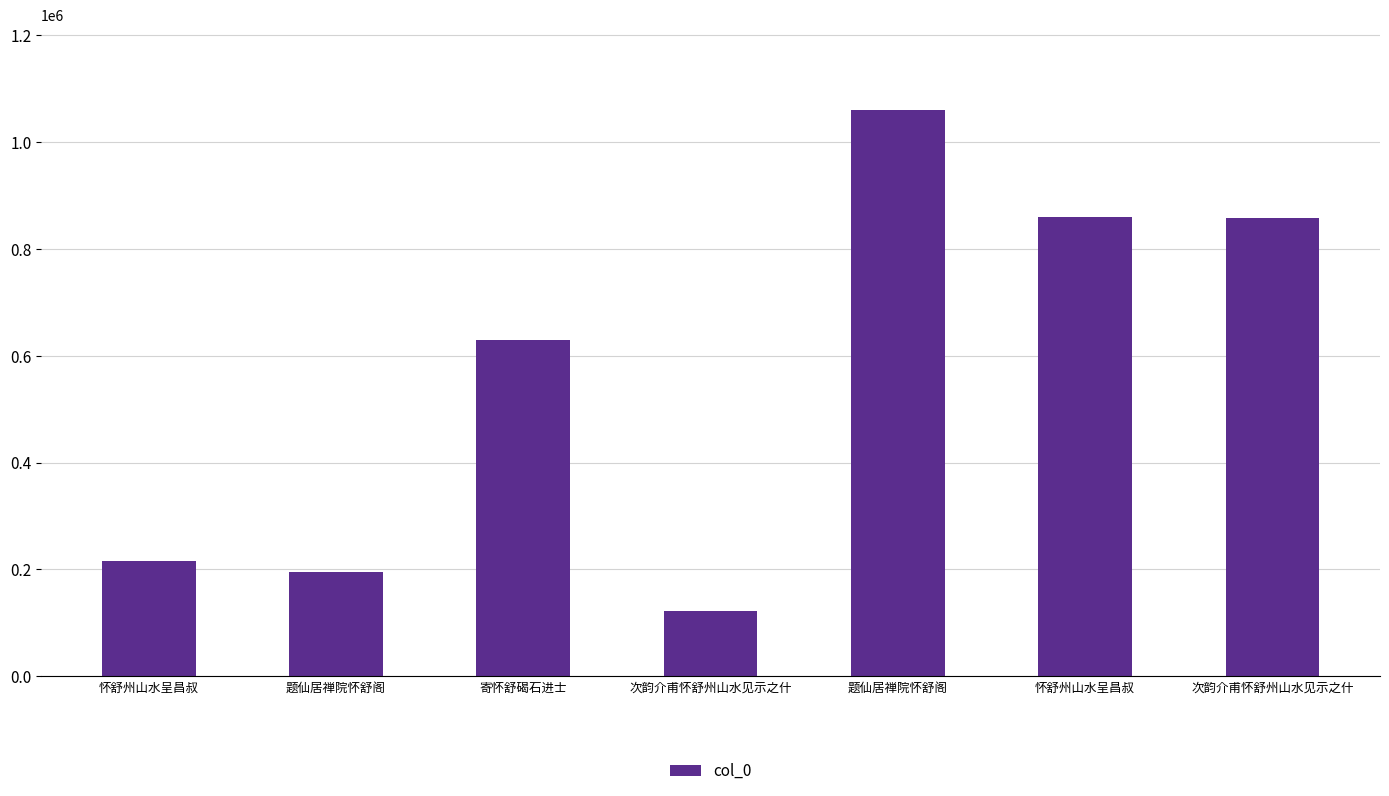

True or false: the data shows 858837 at 怀舒州山水呈昌叔.

True